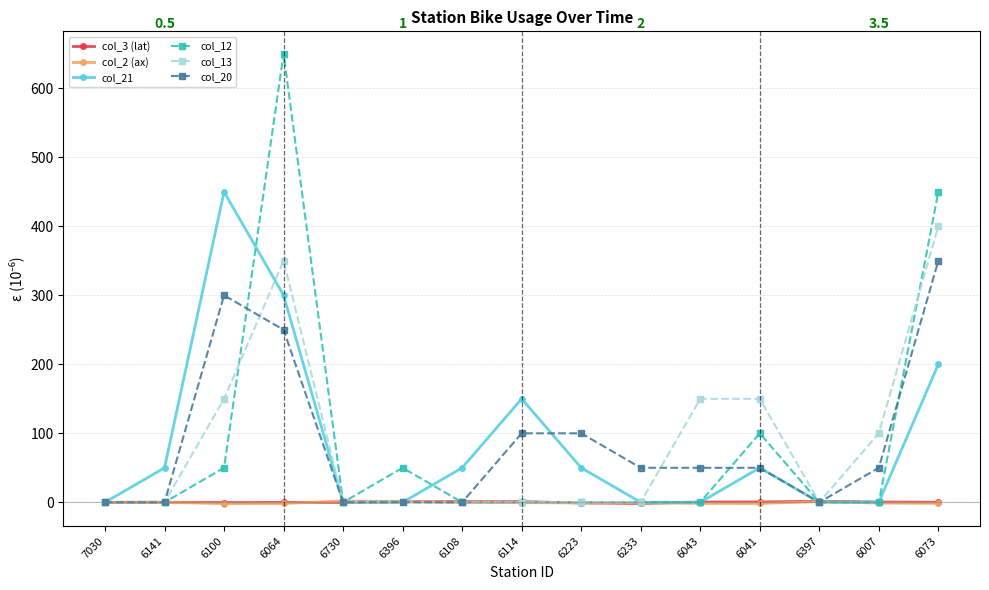

What is the difference between the second highest and minimum values in the col_13 series?

350.0